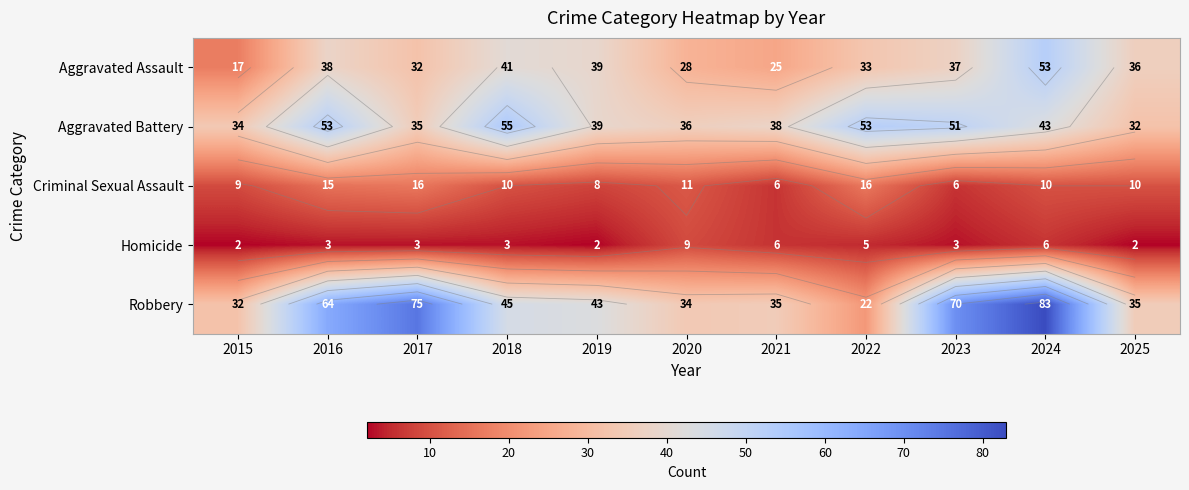

What is the maximum value shown in the chart?

83